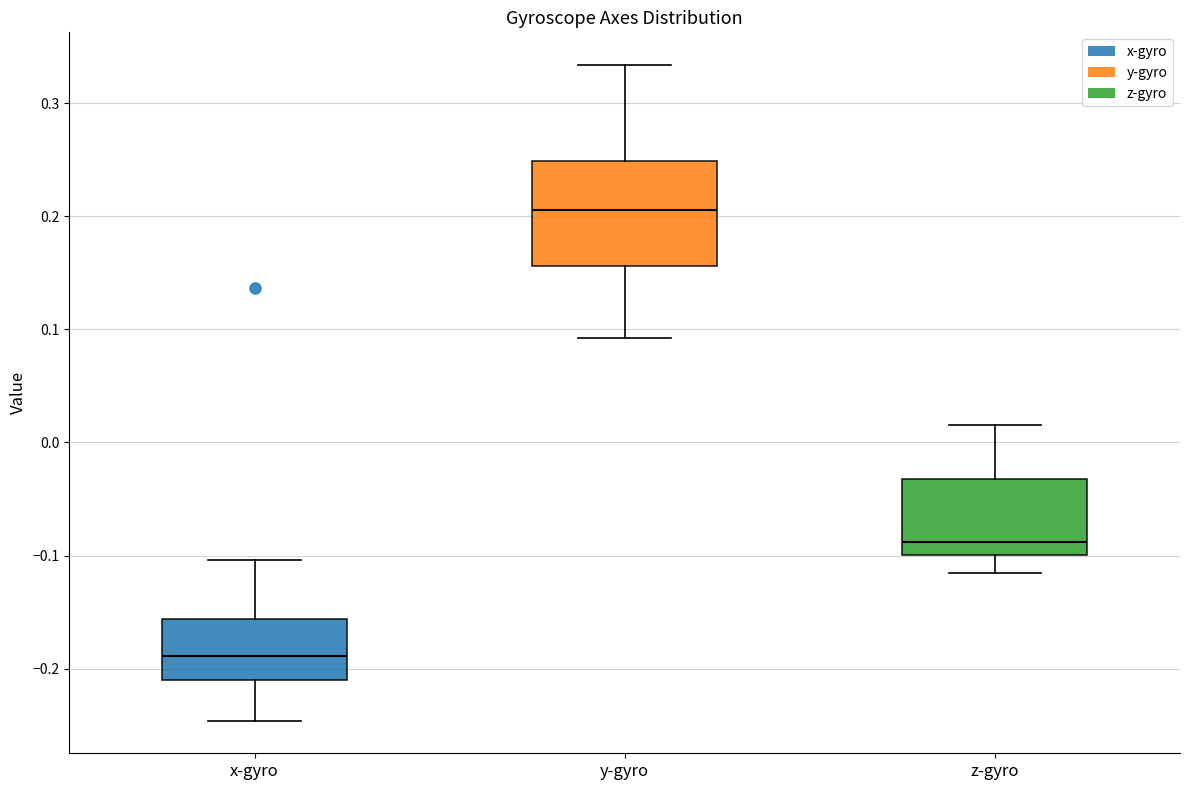

Reading left to right, transcribe this box plot: for each box, give where its median line is, the range the box spans, and where its two whiskers end, as read against the y-axis. The values are not printed on the chart, so give them approximately, as read against the axis.

x-gyro: median -0.19, box -0.21 to -0.16, whiskers -0.25 to -0.10
y-gyro: median 0.21, box 0.16 to 0.25, whiskers 0.09 to 0.33
z-gyro: median -0.09, box -0.10 to -0.03, whiskers -0.12 to 0.02